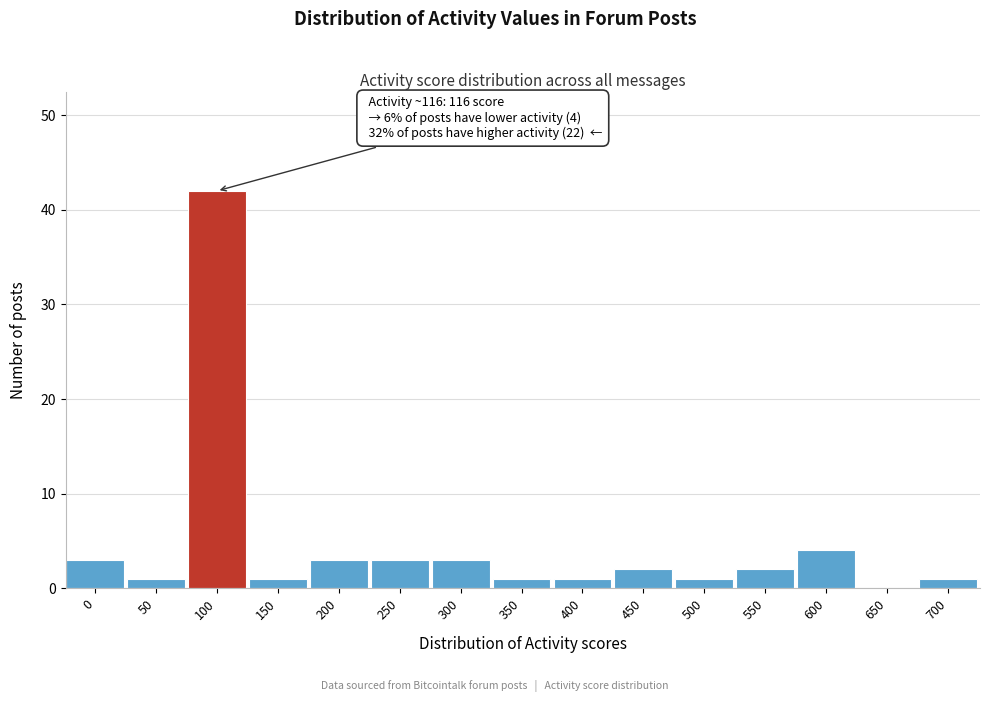

Reading left to right, extract all data points from this chart.

0=3	50=1	100=42	150=1	200=3	250=3	300=3	350=1	400=1	450=2	500=1	550=2	600=4	650=0	700=1